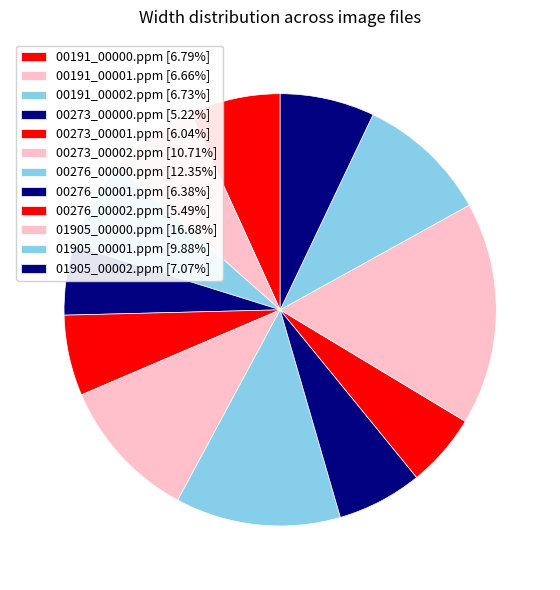

What is the largest slice in the pie chart?

01905_00000.ppm